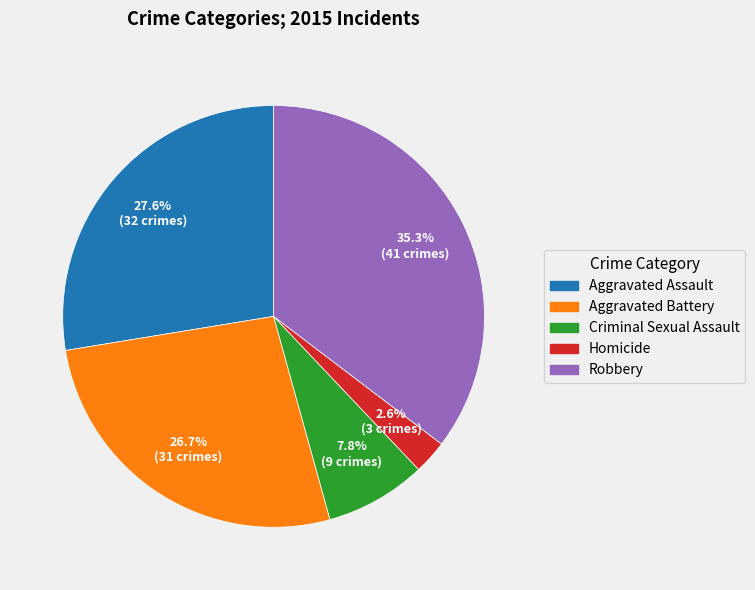

Which has a higher value, Aggravated Battery or Aggravated Assault?

Aggravated Assault